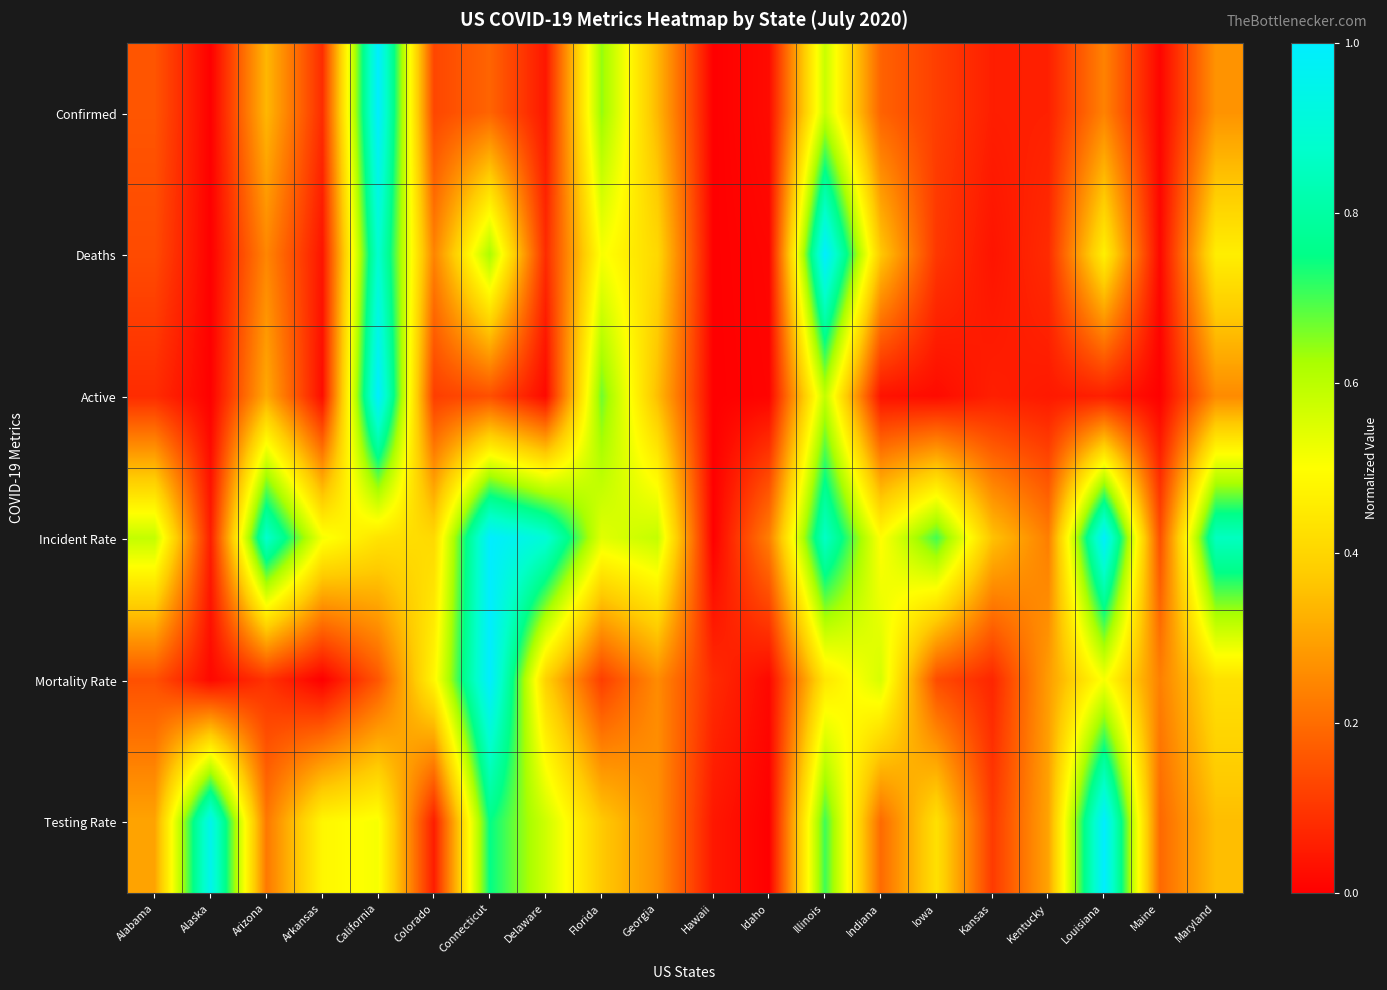

Reading left to right, extract all data points from this chart.

Confirmed: Alabama=0.2	Alaska=0.0	Arizona=0.3	Arkansas=0.1	California=1.0	Colorado=0.1	Connecticut=0.2	Delaware=0.0	Florida=0.6	Georgia=0.3	Hawaii=0.0	Idaho=0.0	Illinois=0.6	Indiana=0.2	Iowa=0.1	Kansas=0.1	Kentucky=0.1	Louisiana=0.2	Maine=0.0	Maryland=0.3
Deaths: Alabama=0.1	Alaska=0.0	Arizona=0.2	Arkansas=0.0	California=0.9	Colorado=0.2	Connecticut=0.6	Delaware=0.1	Florida=0.5	Georgia=0.4	Hawaii=0.0	Idaho=0.0	Illinois=1.0	Indiana=0.4	Iowa=0.1	Kansas=0.0	Kentucky=0.1	Louisiana=0.5	Maine=0.0	Maryland=0.5
Active: Alabama=0.1	Alaska=0.0	Arizona=0.3	Arkansas=0.0	California=1.0	Colorado=0.1	Connecticut=0.1	Delaware=0.0	Florida=0.7	Georgia=0.3	Hawaii=0.0	Idaho=0.0	Illinois=0.6	Indiana=0.0	Iowa=0.0	Kansas=0.1	Kentucky=0.0	Louisiana=0.1	Maine=0.0	Maryland=0.3
Incident Rate: Alabama=0.6	Alaska=0.1	Arizona=0.9	Arkansas=0.5	California=0.4	Colorado=0.4	Connecticut=1.0	Delaware=0.9	Florida=0.5	Georgia=0.6	Hawaii=0.0	Idaho=0.2	Illinois=0.9	Indiana=0.5	Iowa=0.7	Kansas=0.4	Kentucky=0.2	Louisiana=1.0	Maine=0.1	Maryland=0.9
Mortality Rate: Alabama=0.1	Alaska=0.0	Arizona=0.1	Arkansas=0.0	California=0.2	Colorado=0.5	Connecticut=1.0	Delaware=0.4	Florida=0.1	Georgia=0.3	Hawaii=0.1	Idaho=0.0	Illinois=0.4	Indiana=0.6	Iowa=0.1	Kansas=0.1	Kentucky=0.3	Louisiana=0.5	Maine=0.2	Maryland=0.4
Testing Rate: Alabama=0.3	Alaska=1.0	Arizona=0.2	Arkansas=0.5	California=0.5	Colorado=0.1	Connecticut=0.7	Delaware=0.6	Florida=0.4	Georgia=0.3	Hawaii=0.0	Idaho=0.0	Illinois=0.7	Indiana=0.2	Iowa=0.4	Kansas=0.1	Kentucky=0.3	Louisiana=1.0	Maine=0.2	Maryland=0.4